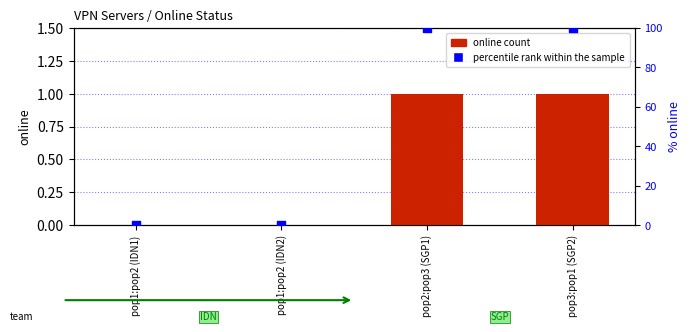

Which series contains the lowest Y value?

online